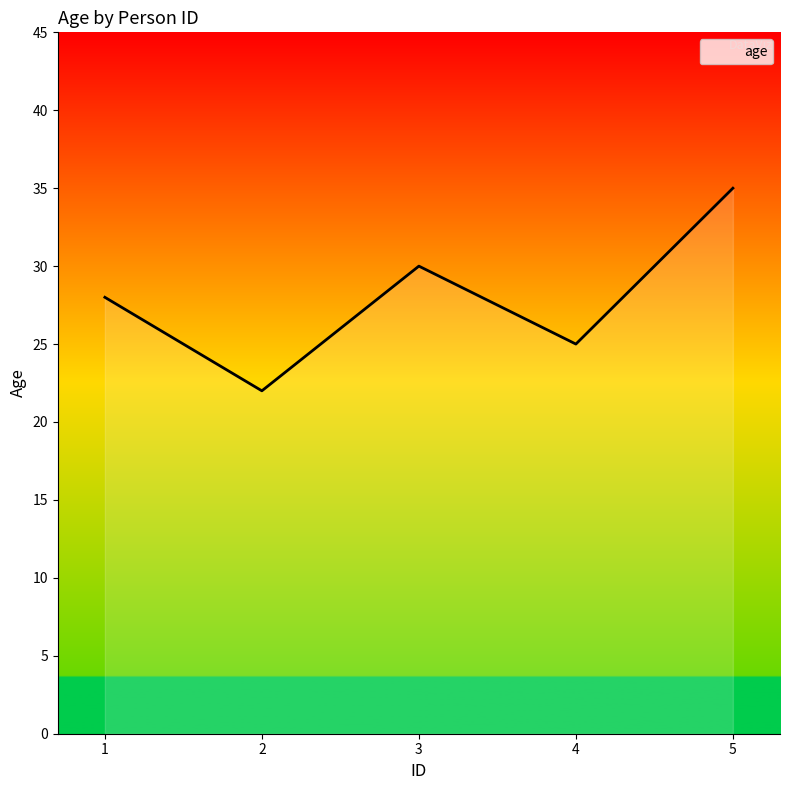

What is the difference between the values at 3 and 1?

2